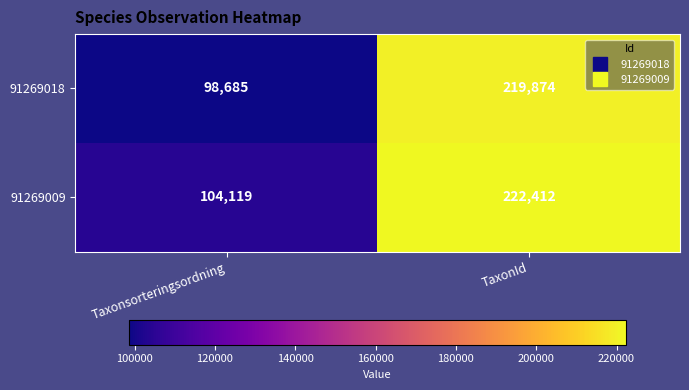

Reading right to left, extract all data points from this chart.

91269018: 219874	98685
91269009: 222412	104119